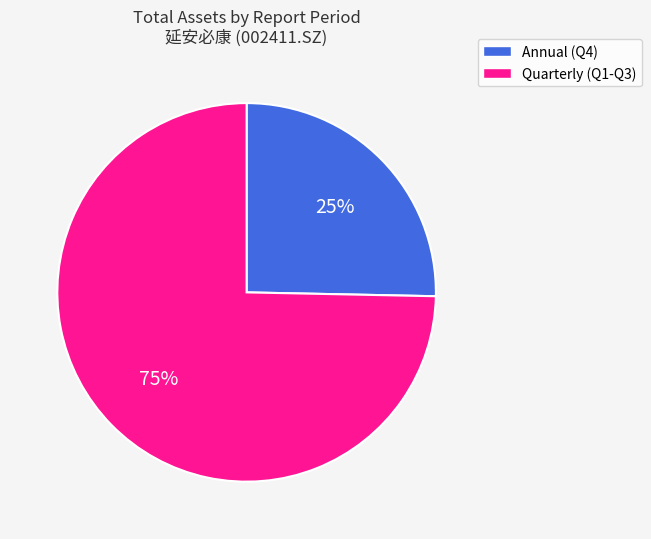

To the nearest percent, what percentage of the pie is Annual (Q4)?

25%